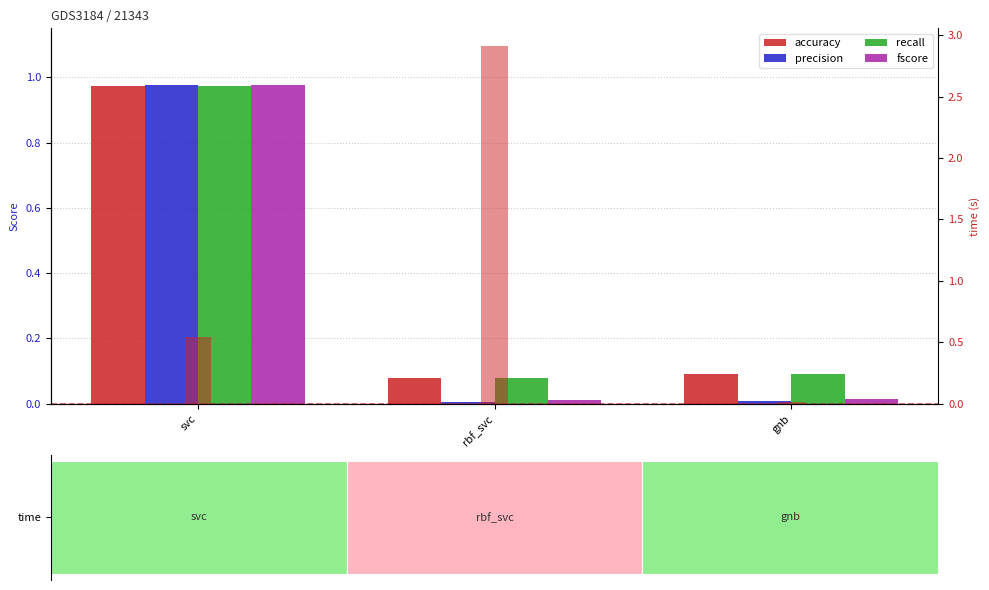

Rank the categories by precision value from highest to lowest.

svc, gnb, rbf_svc